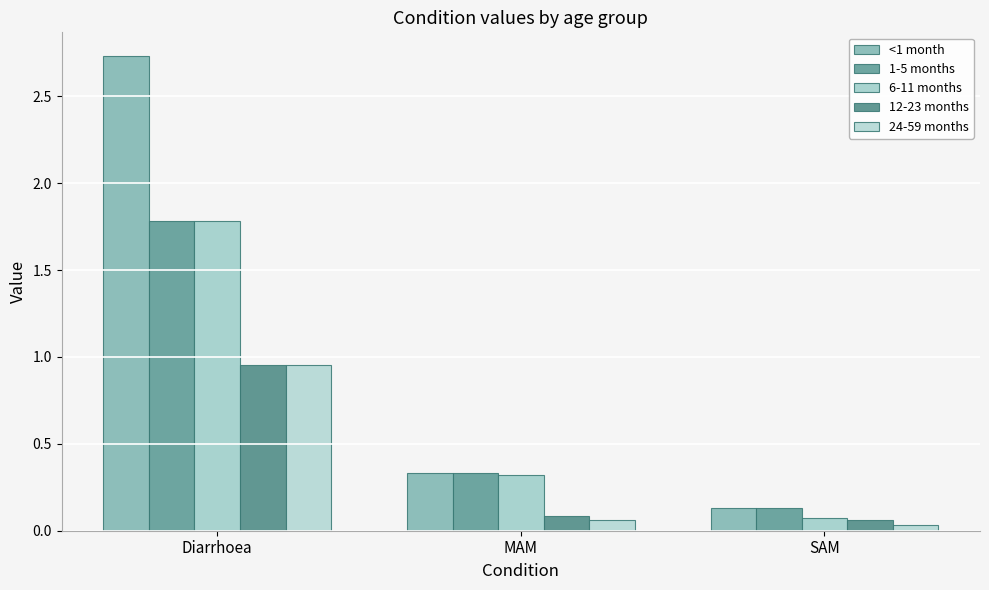

What is the label of the 1st bar from the right?

SAM